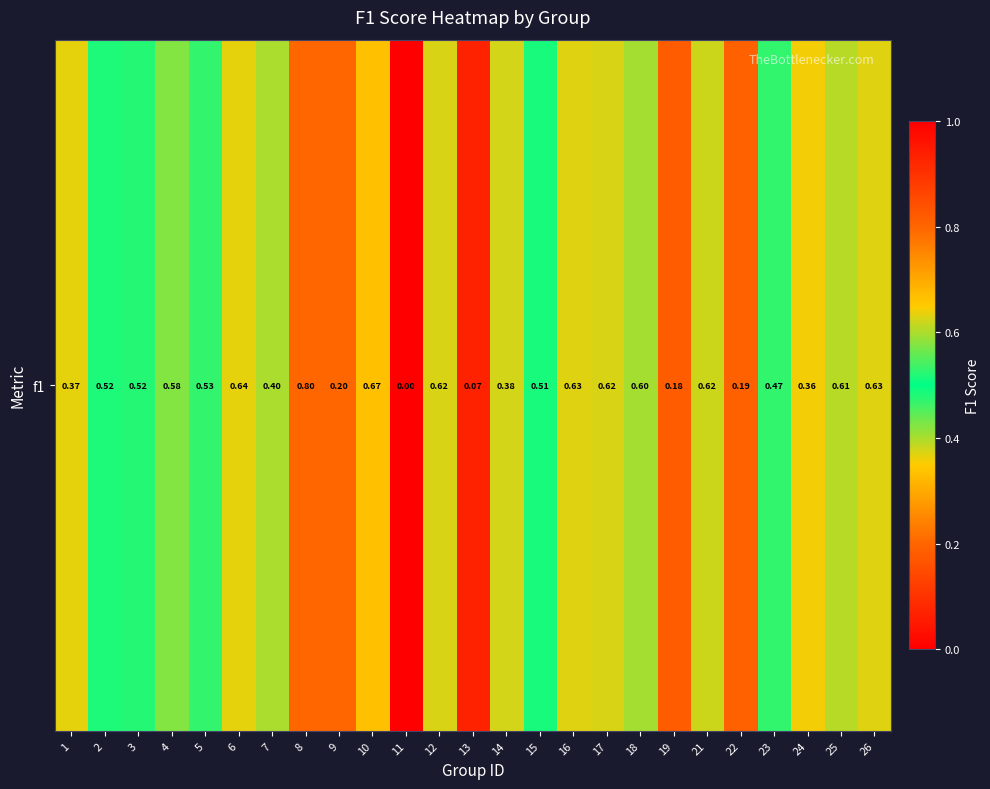

Which has a higher value, 25 or 9?

25